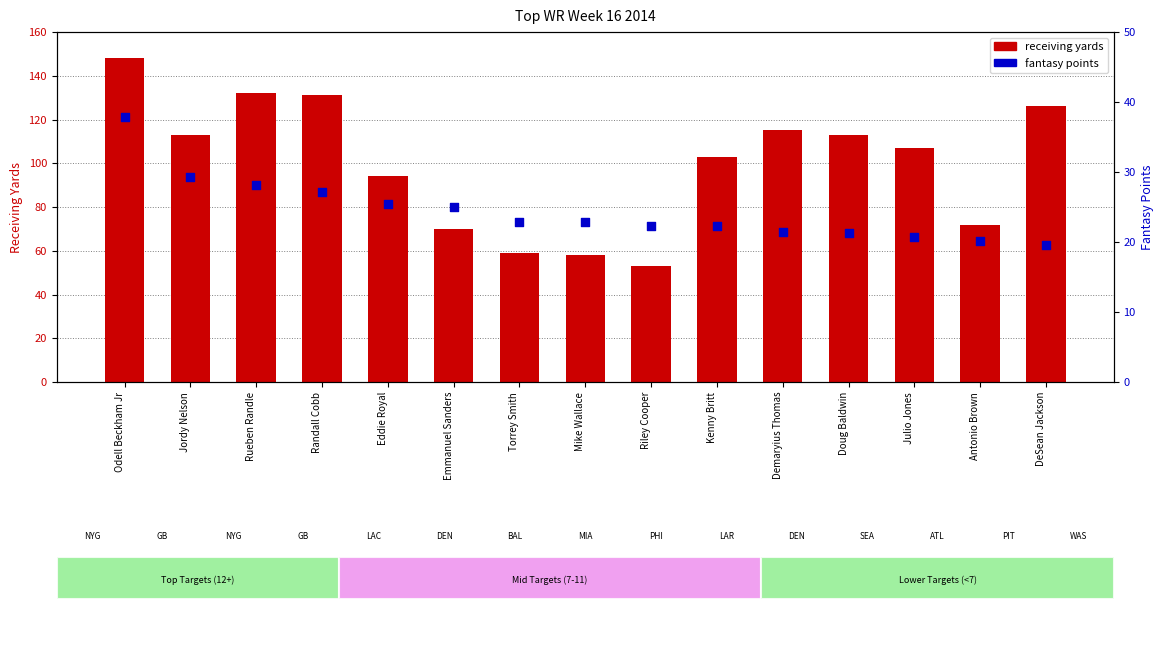

What is the total value across all series at Mike Wallace?

80.8